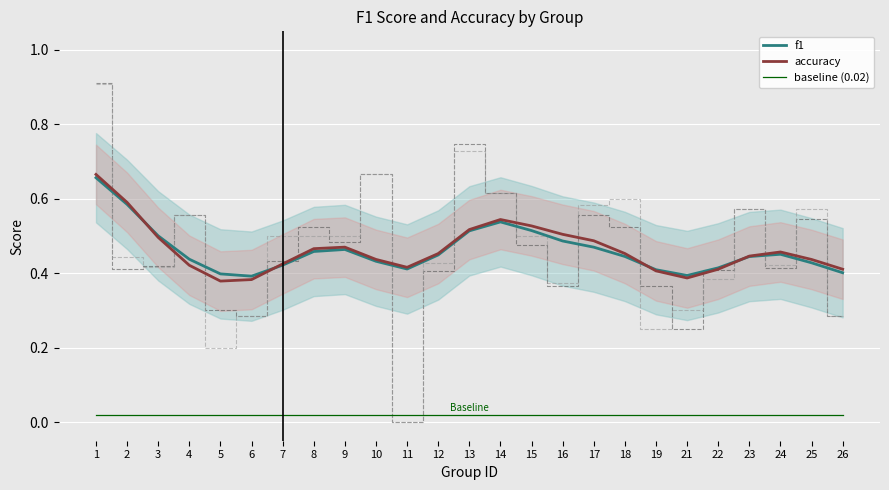

Which series changed the most between 12 and 13?

f1